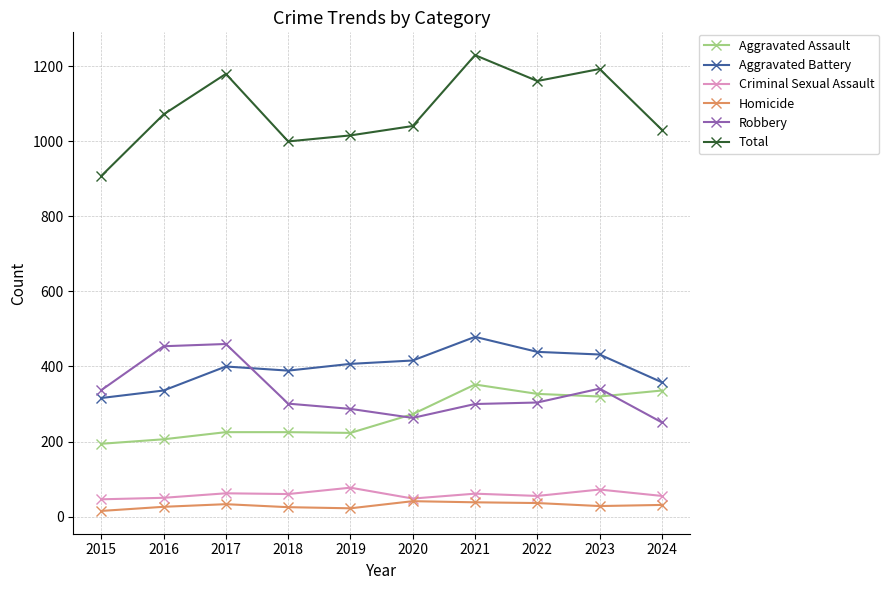

Rank the series by their maximum value, from lowest to highest.

Homicide, Criminal Sexual Assault, Aggravated Assault, Robbery, Aggravated Battery, Total